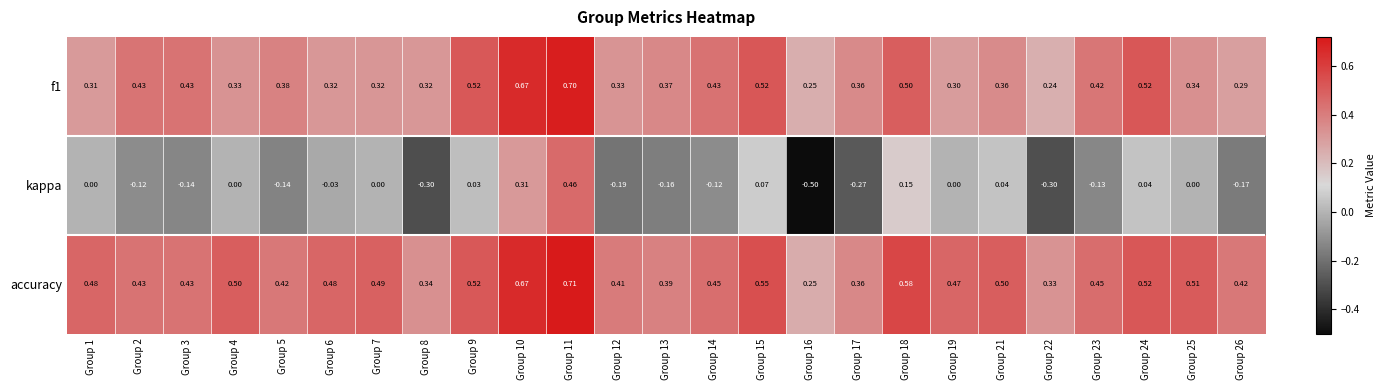

Which series has the widest spread of values?

kappa